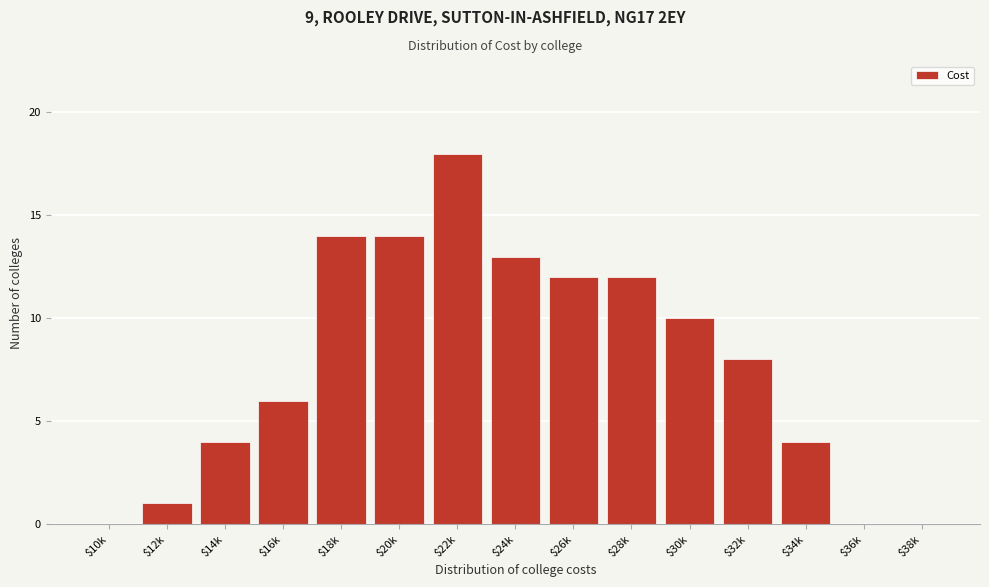

Which category has the highest value across all series?

$22k